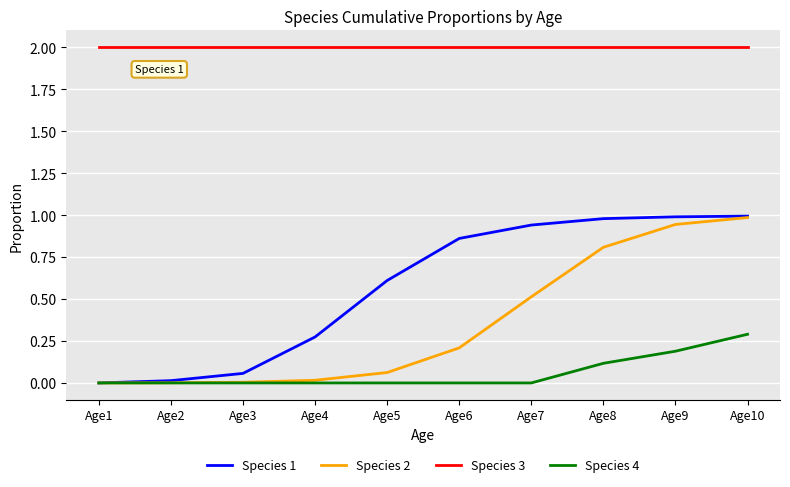

What is the lowest value of the Species 3 series?

2.0